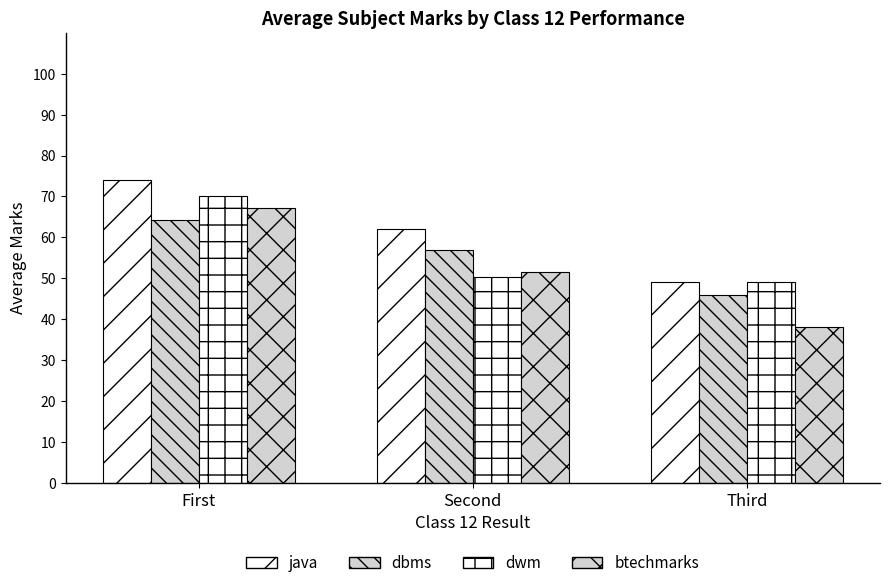

List the series in order of their peak value, lowest first.

dbms, btechmarks, dwm, java